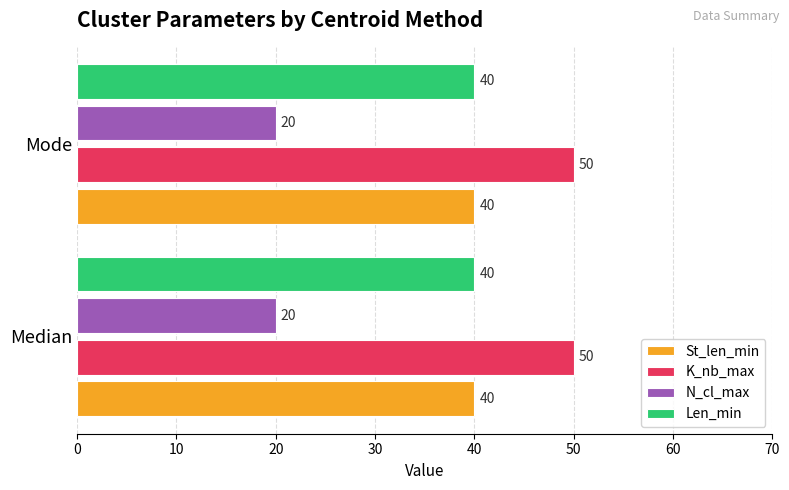

What is the approximate value of Len_min at Median?

40